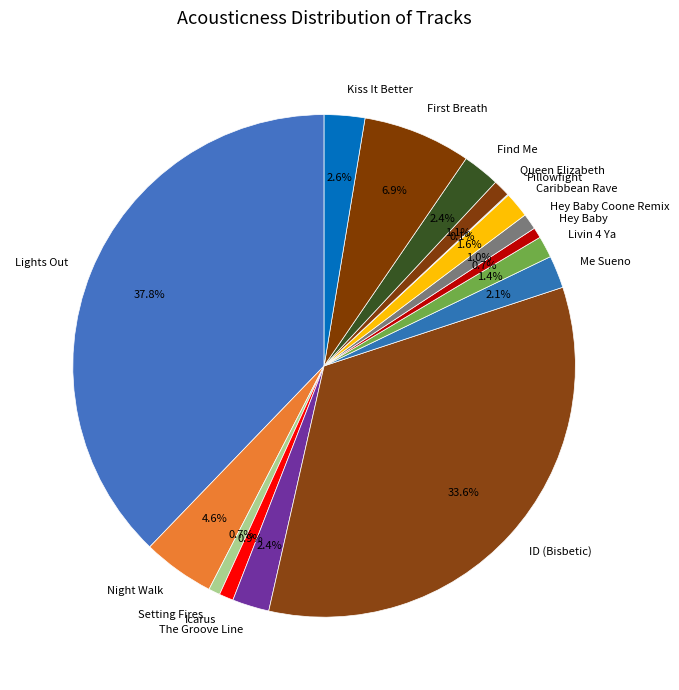

Is there any slice that represents more than half of the pie?

No